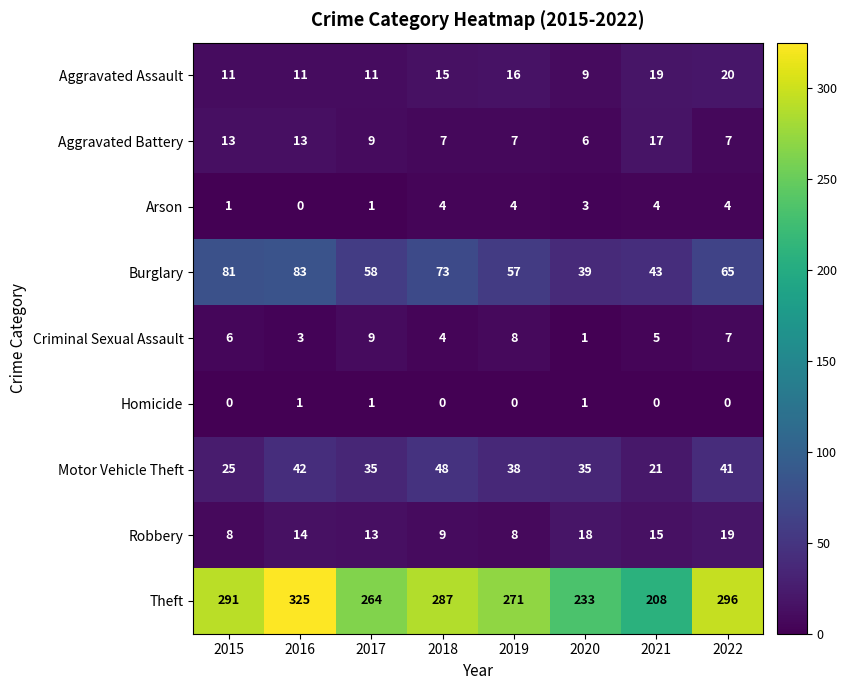

Rank the categories by Theft value from lowest to highest.

2021, 2020, 2017, 2019, 2018, 2015, 2022, 2016